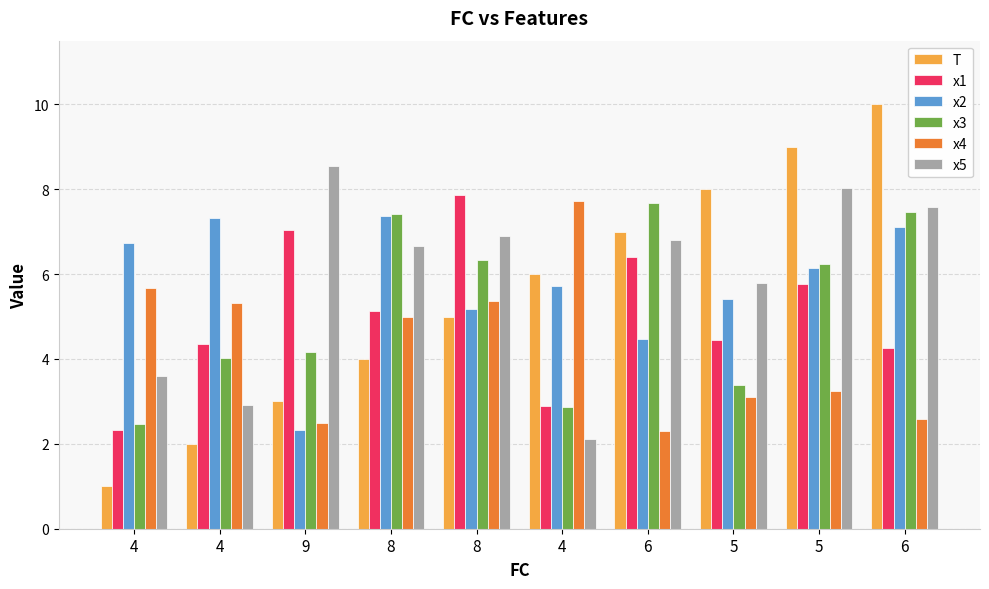

What are all the series names shown in the legend?

T, x1, x2, x3, x4, x5